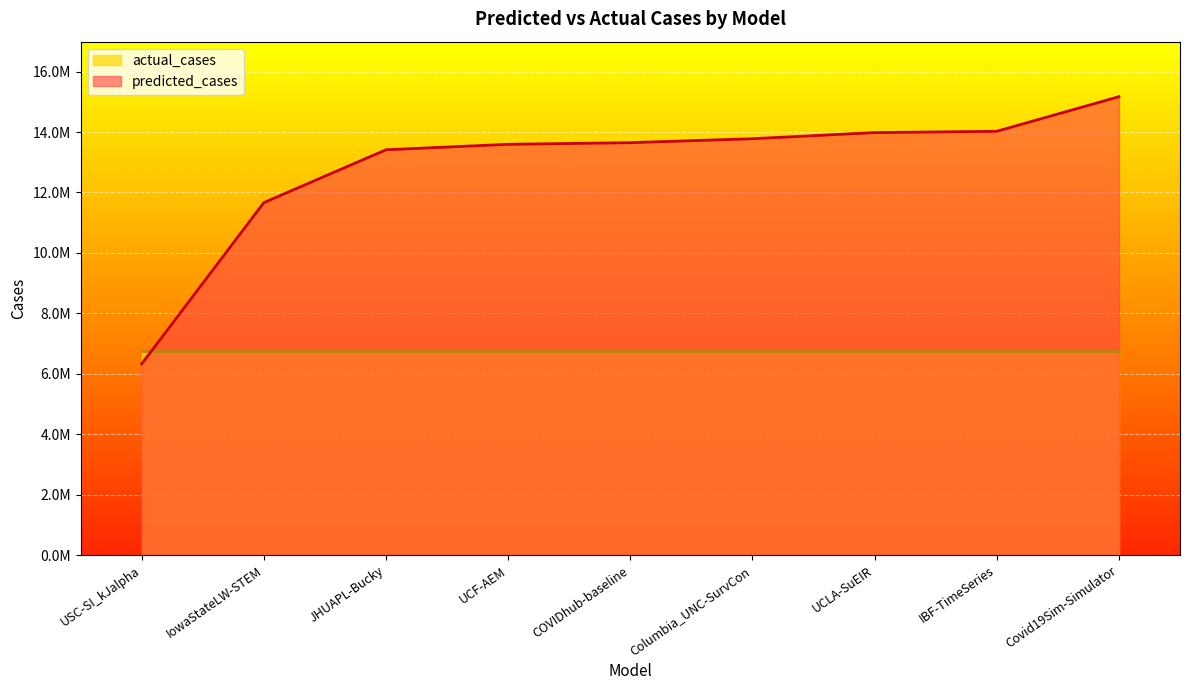

Does the chart display data point markers on the line(s)?

No